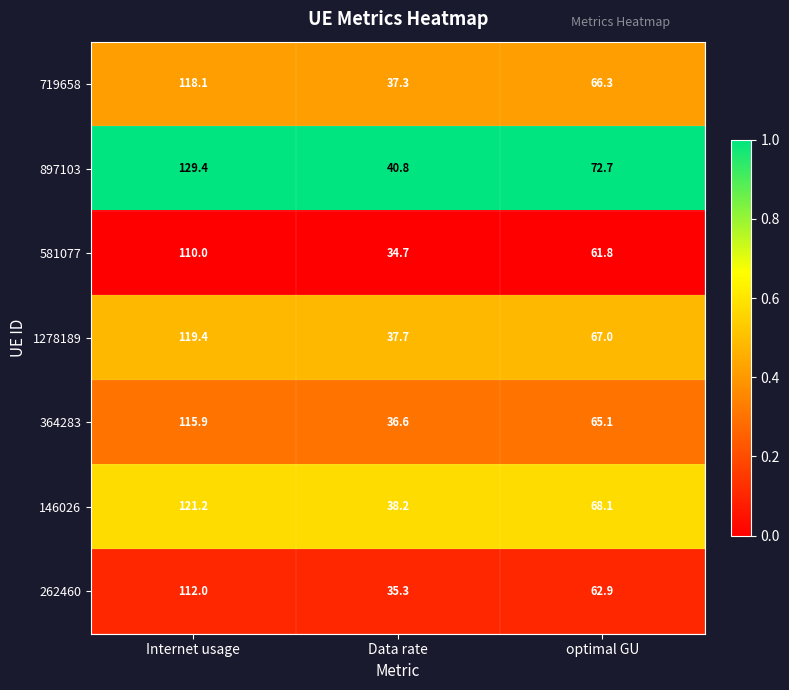

At optimal GU, list the series in order from smallest to largest.

581077, 262460, 364283, 719658, 1278189, 146026, 897103